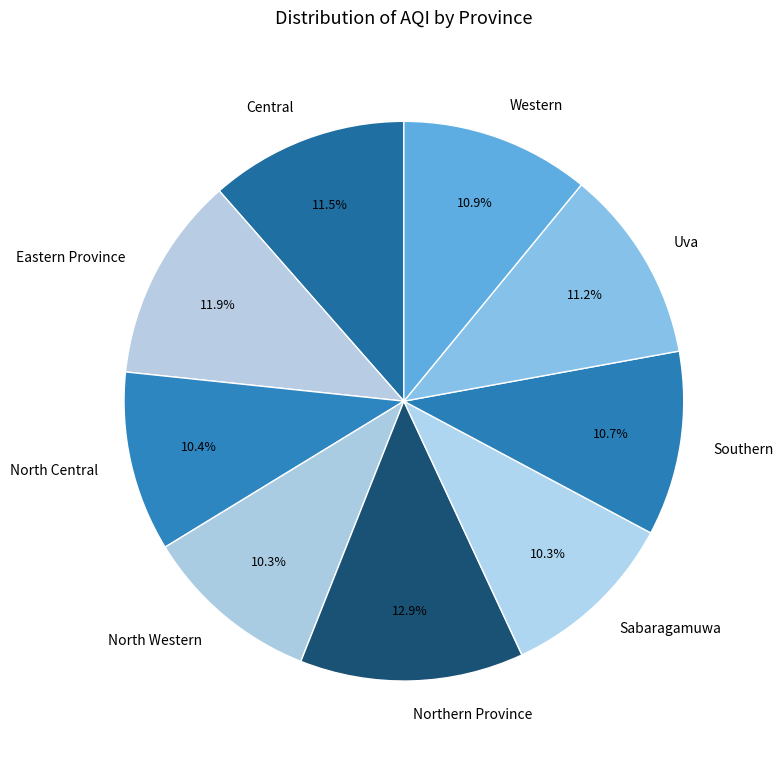

What percentage is the Eastern Province slice, to the nearest percent?

12%